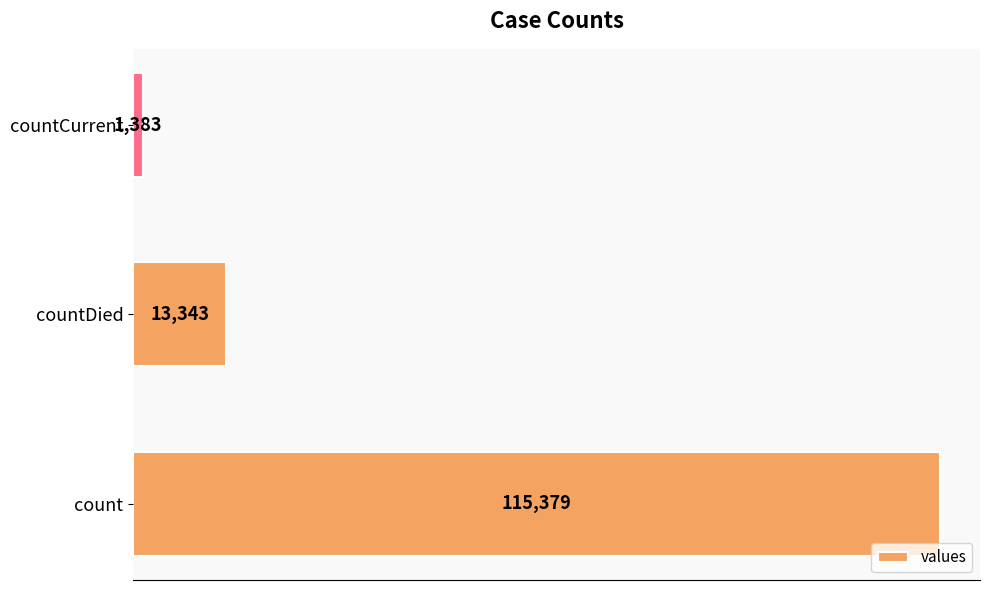

Between count and countDied, which is larger?

count